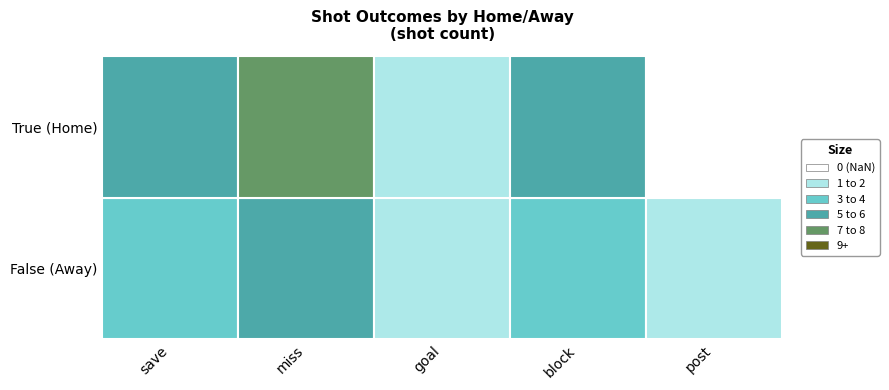

List the labels in order of True value, largest first.

miss, block, save, goal, post